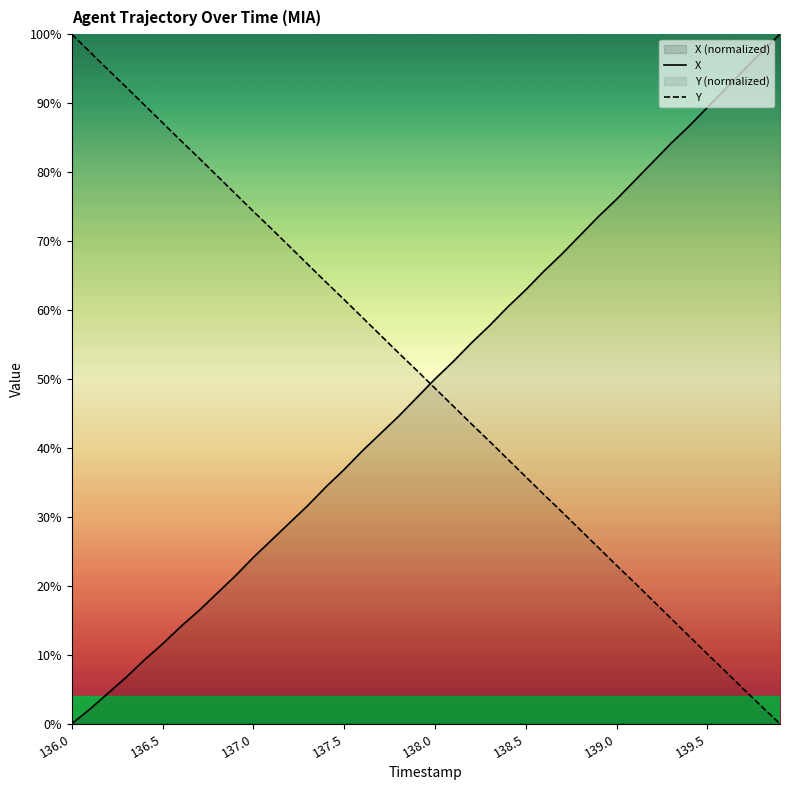

Reading right to left, what are all the values shown in this chart?

X: 100.0	97.5	94.8	92.1	89.4	86.7	84.2	81.5	78.8	76.1	73.6	70.8	68.1	65.6	62.9	60.4	57.7	55.2	52.5	50.0	47.3	44.6	42.1	39.6	36.9	34.4	31.7	29.2	26.6	24.1	21.4	18.9	16.4	14.1	11.6	9.3	6.8	4.4	2.1	0.0
Y: 0.0	2.5	5.0	7.6	10.1	12.7	15.3	17.9	20.4	23.0	25.5	28.1	30.7	33.2	35.8	38.4	41.0	43.5	46.1	48.7	51.2	53.8	56.3	58.9	61.5	64.0	66.6	69.2	71.8	74.3	76.9	79.5	82.0	84.6	87.2	89.7	92.3	94.8	97.4	100.0